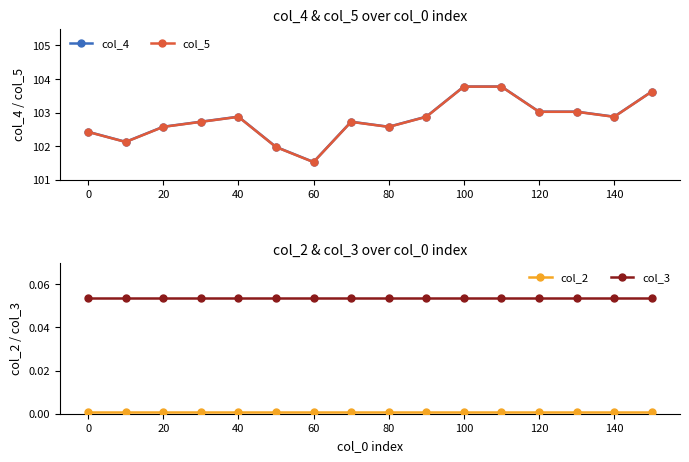

What is the lowest value of the col_5 series?

101.5